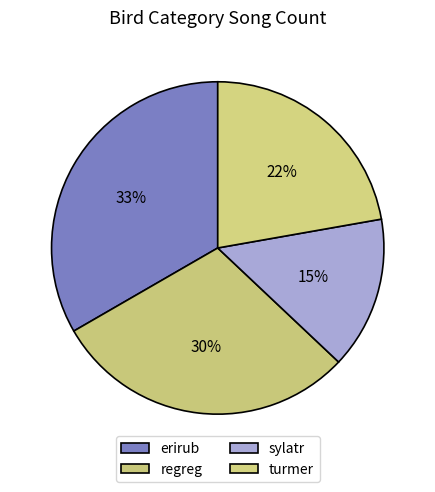

Does sylatr represent more than half of the total?

No